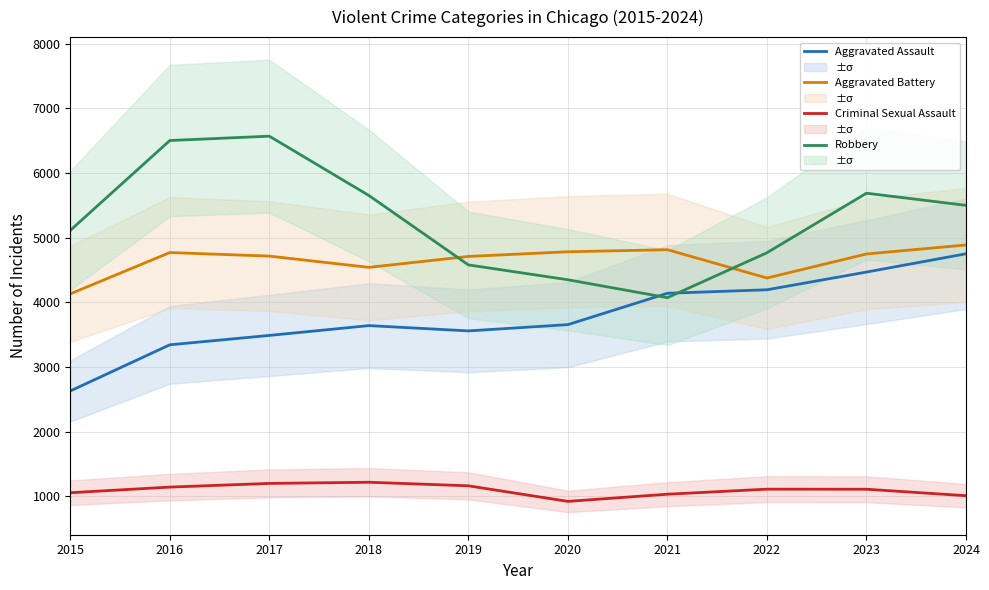

Where does the Criminal Sexual Assault series first go above 1110?

2016